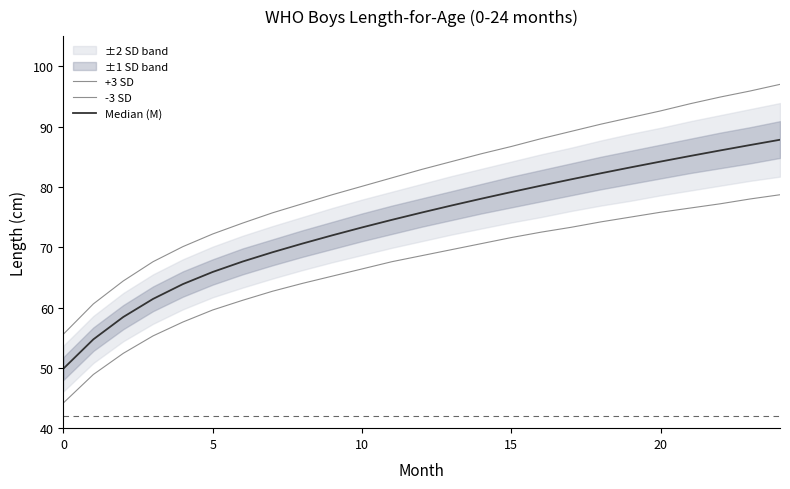

Which label corresponds to the largest value in the chart?

24